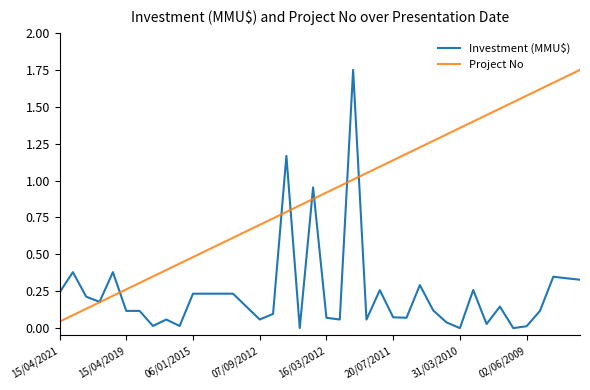

At how many categories does at least one series exceed 1?

19